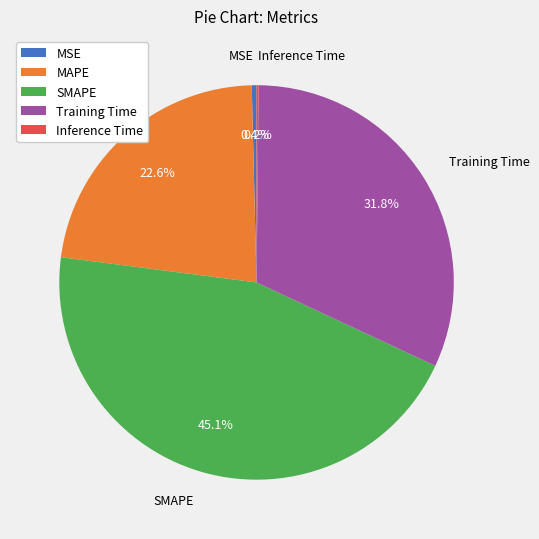

The SMAPE slice represents 39% of the pie. True or false?

False